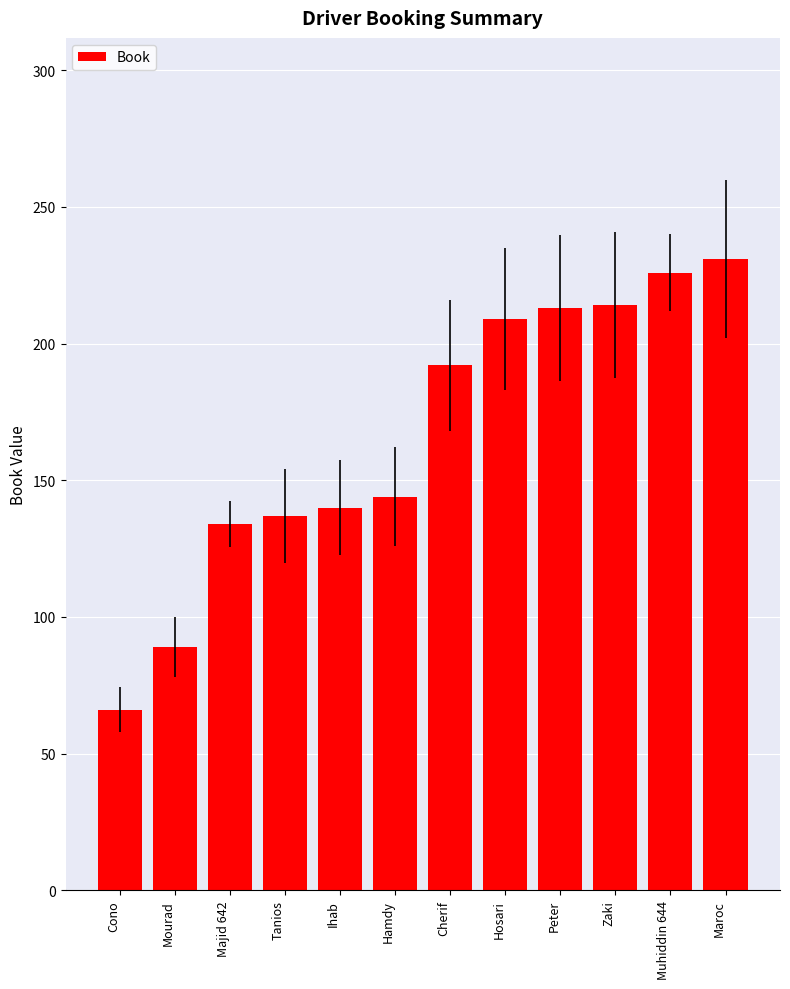

Which label corresponds to the smallest value in the chart?

Cono